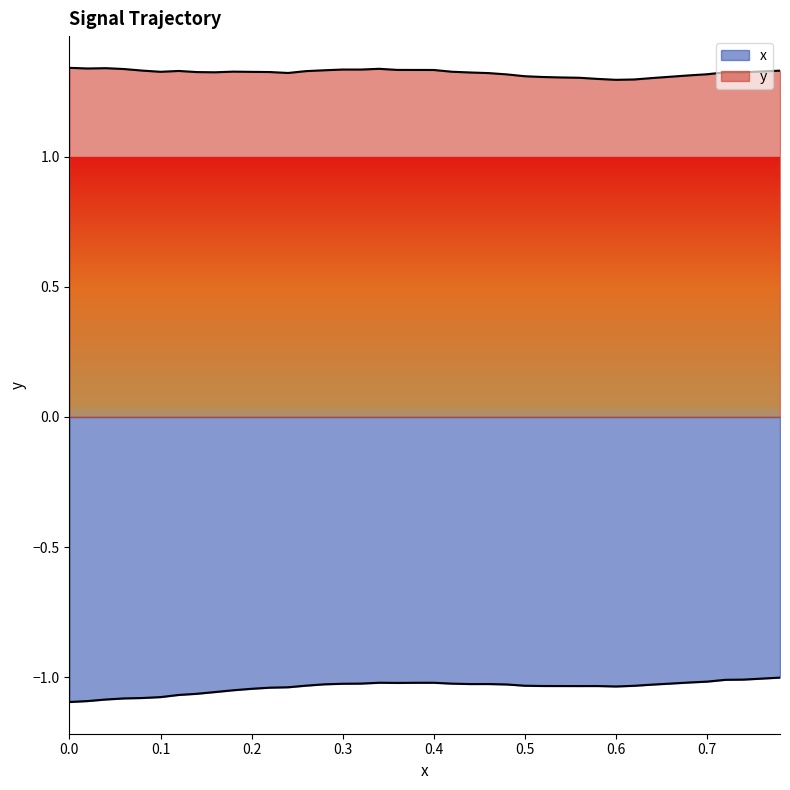

Where is the first local maximum for y?

0.2